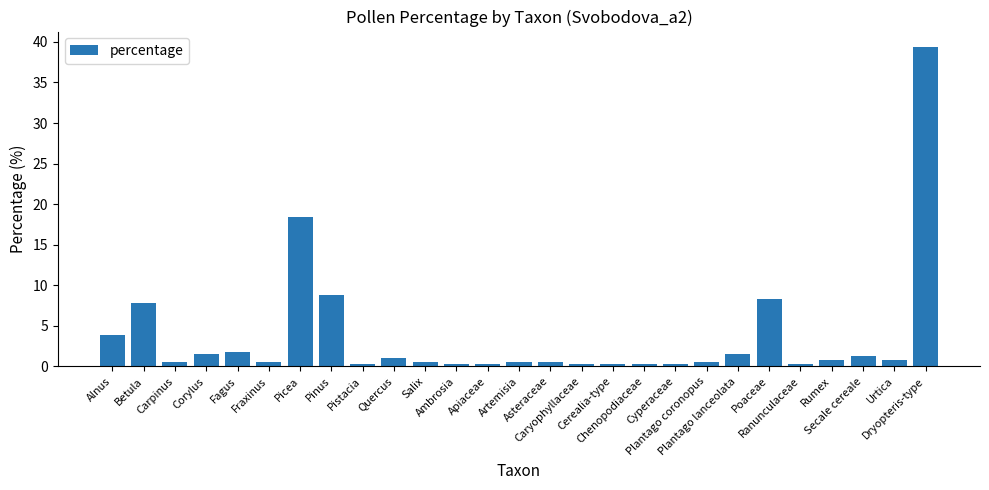

What is the value of the 25th bar from the left?

1.2